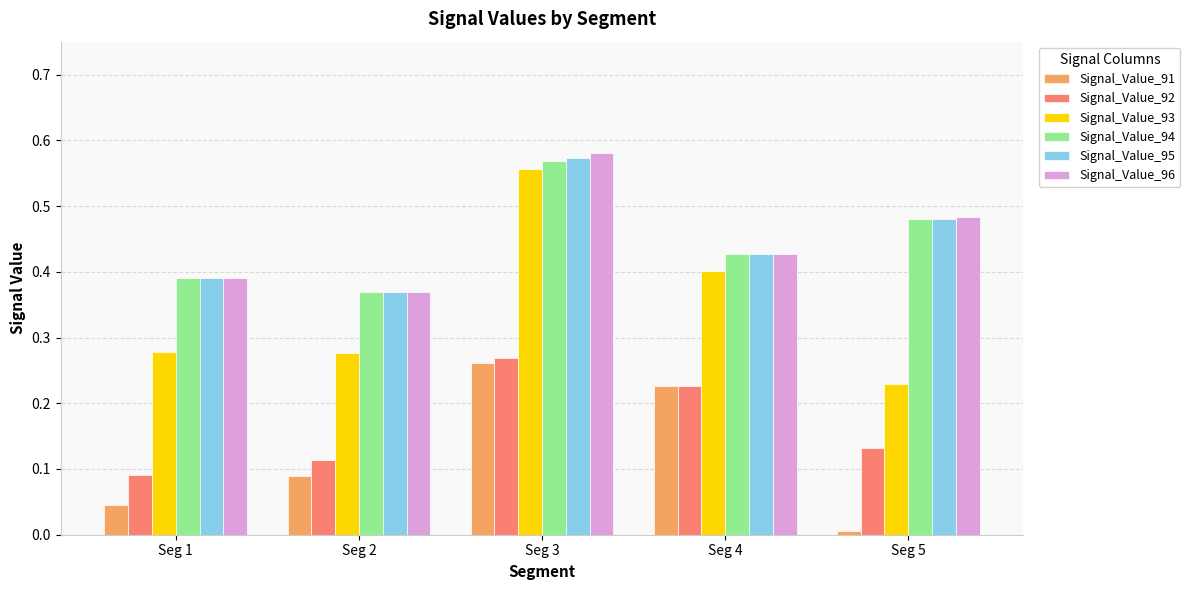

Count the Signal_Value_93 values in the range 0 to 1.

5